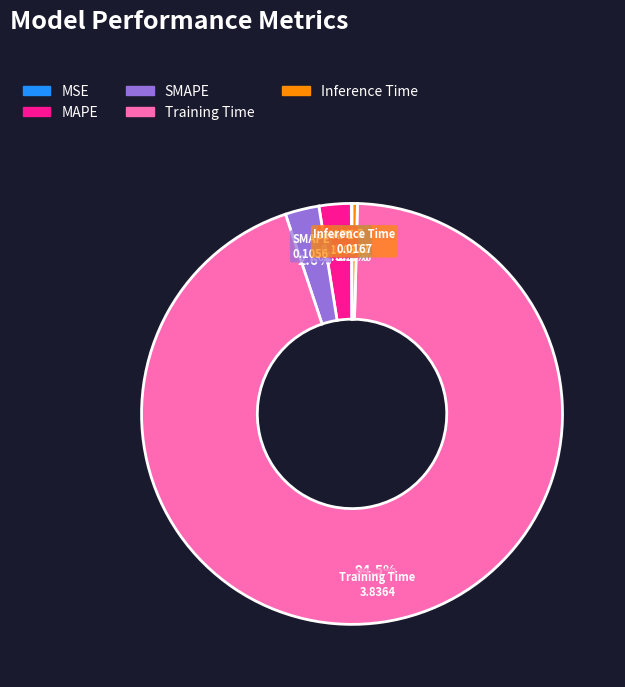

To the nearest percent, what portion does SMAPE represent?

3%